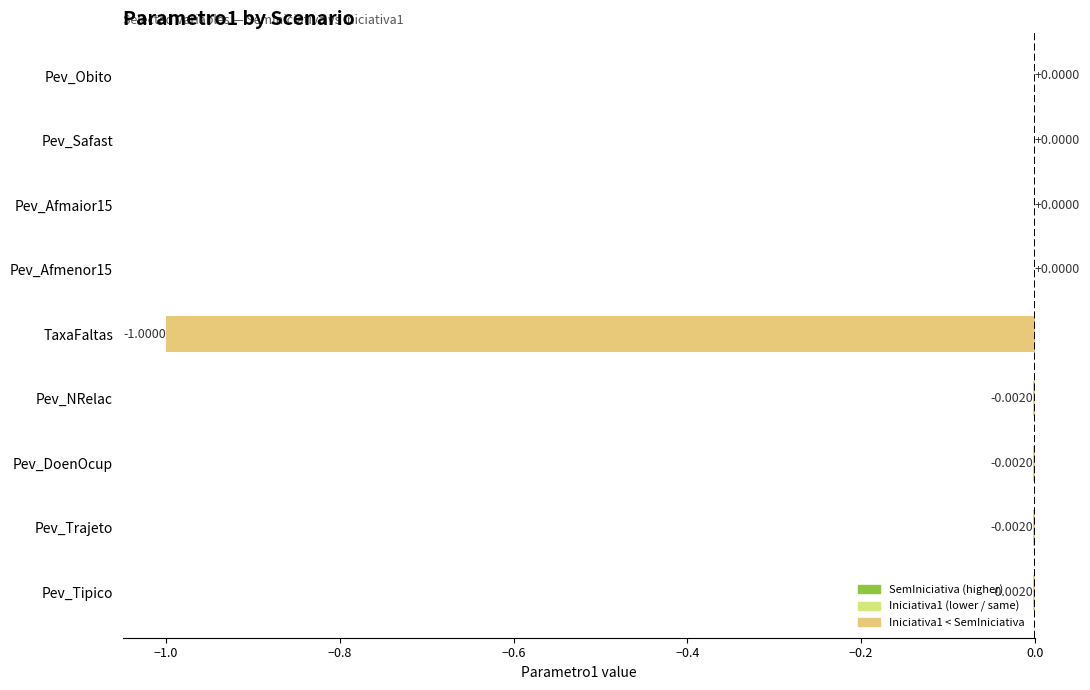

What is the average value?

-0.1